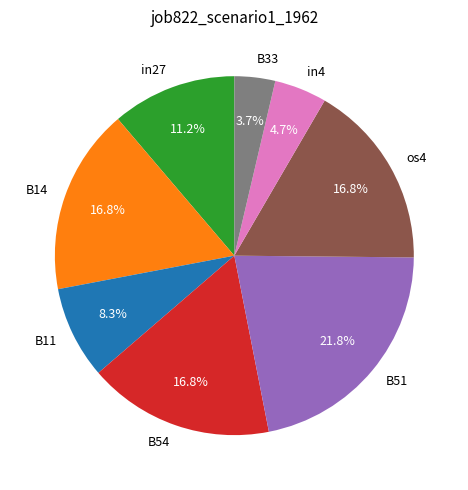

What portion of the pie excludes B54?

83.2%